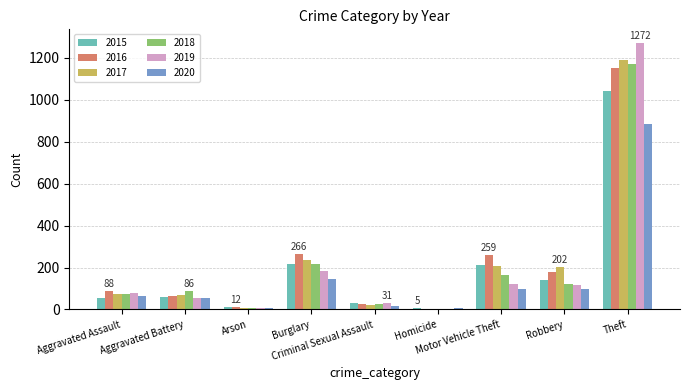

What is the sum of all 2017 values?

2011